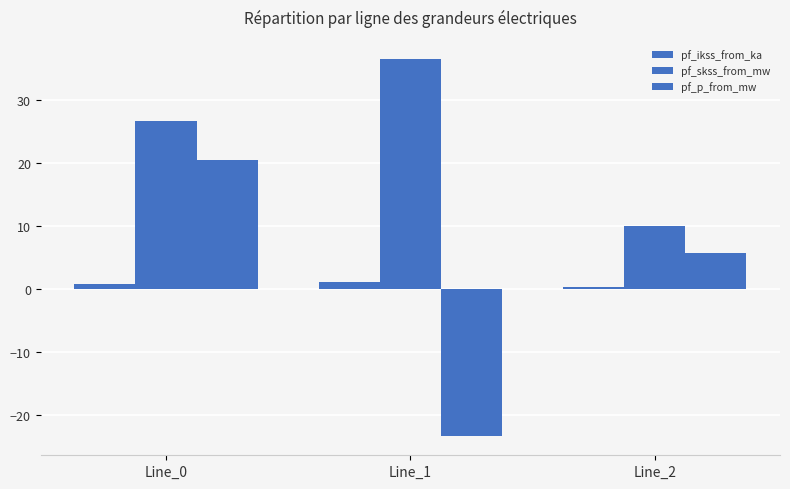

Does the chart contain stacked bars?

No